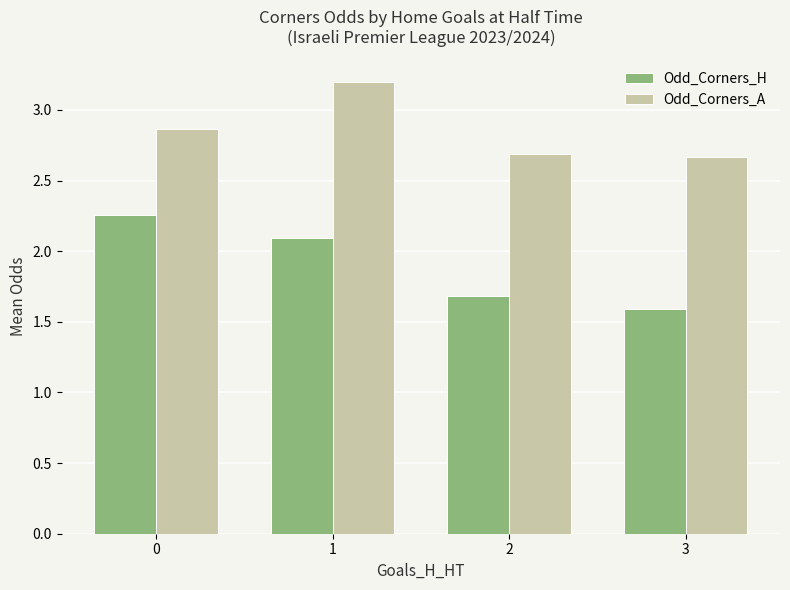

Which category has the lowest value in the Odd_Corners_H series?

3